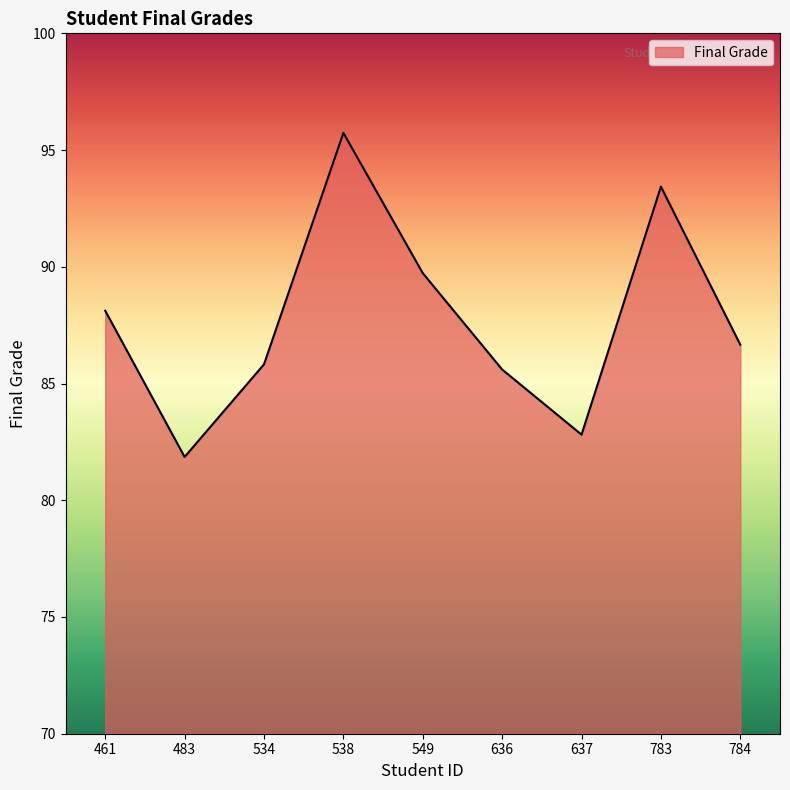

What is the difference between the values at 784 and 461?

1.5